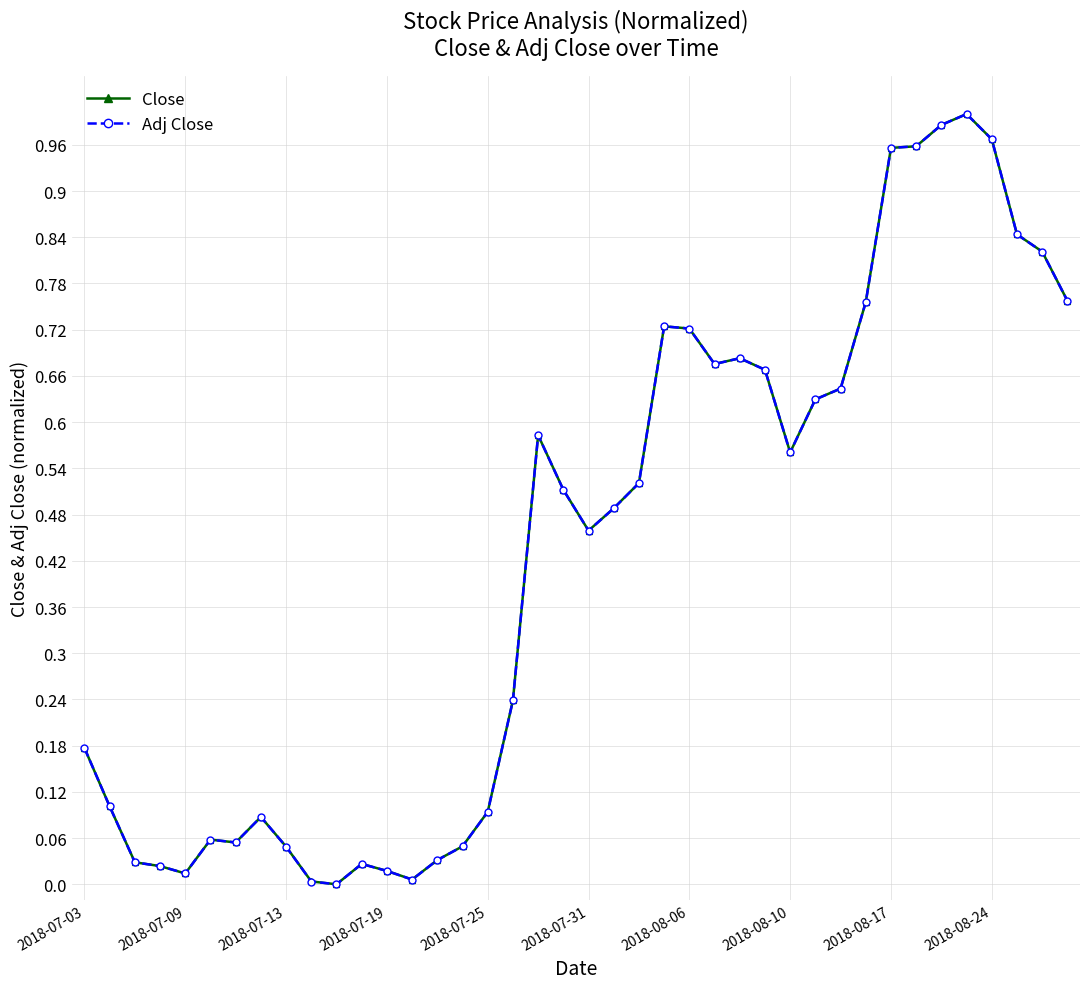

What are all the series names shown in the legend?

Close, Adj Close